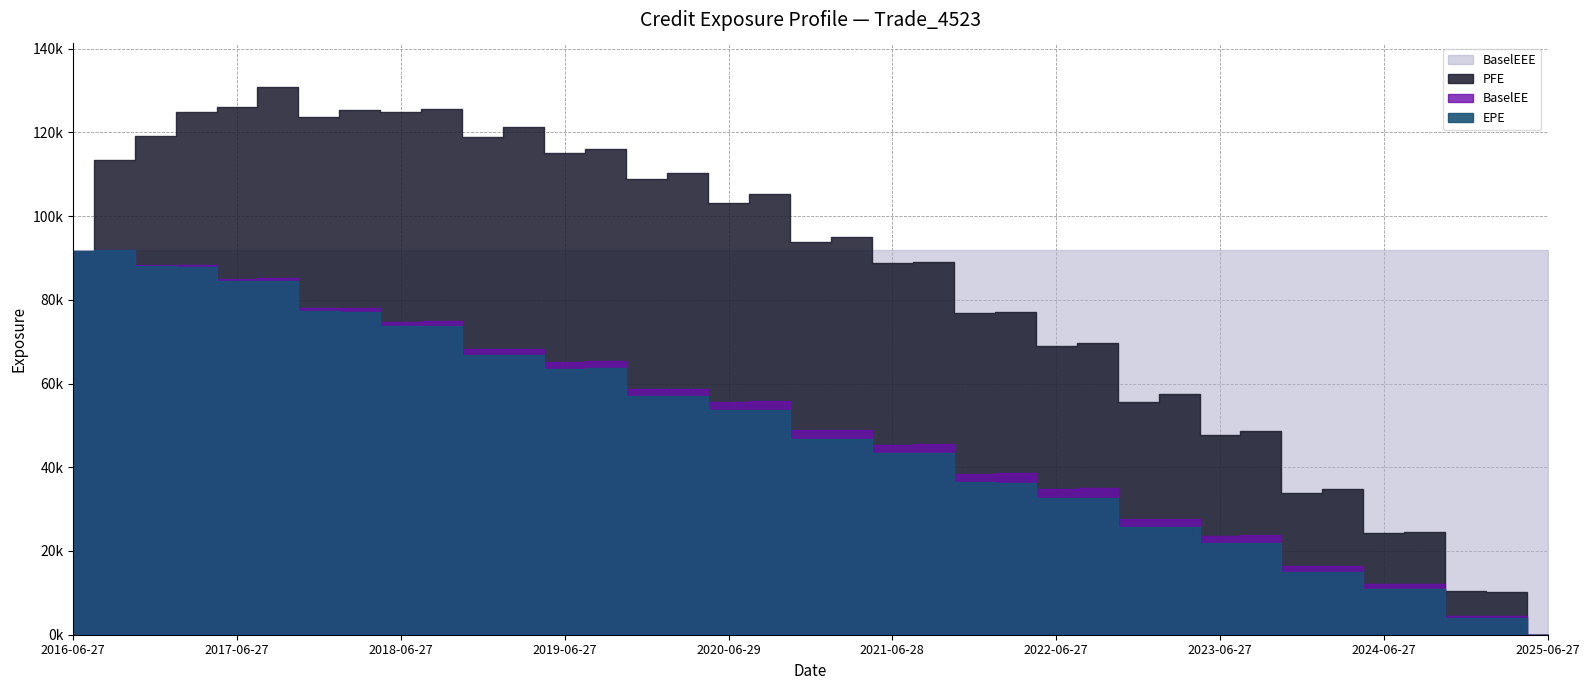

Reading right to left, what are all the values shown in this chart?

EPE: 2025-06-27=0.0	2025-03-27=4065.9	2024-12-27=4069.3	2024-09-27=10911.9	2024-06-27=10889.8	2024-03-27=14955.0	2023-12-27=15004.6	2023-09-27=22009.5	2023-06-27=21863.2	2023-03-27=25710.6	2022-12-28=25738.2	2022-09-27=32725.5	2022-06-27=32601.5	2022-03-28=36345.2	2021-12-29=36375.4	2021-09-27=43321.8	2021-06-28=43296.2	2021-03-29=46811.4	2020-12-29=46869.9	2020-09-28=53715.7	2020-06-29=53610.8	2020-03-27=56953.1	2019-12-27=57000.4	2019-09-27=63710.5	2019-06-27=63565.0	2019-03-27=66856.8	2018-12-27=66914.2	2018-09-27=73827.1	2018-06-27=73726.5	2018-03-27=77177.3	2017-12-27=77329.5	2017-09-27=84442.7	2017-06-27=84466.9	2017-03-27=87957.4	2016-12-28=87984.7	2016-09-27=91833.3	2016-06-27=91747.1
PFE: 2025-06-27=0.0	2025-03-27=10296.9	2024-12-27=10329.1	2024-09-27=24576.6	2024-06-27=24332.9	2024-03-27=34799.3	2023-12-27=33926.8	2023-09-27=48708.2	2023-06-27=47632.6	2023-03-27=57535.3	2022-12-28=55606.9	2022-09-27=69746.3	2022-06-27=68869.8	2022-03-28=77034.3	2021-12-29=76763.9	2021-09-27=89071.2	2021-06-28=88912.4	2021-03-29=95088.2	2020-12-29=93732.4	2020-09-28=105165.0	2020-06-29=103165.0	2020-03-27=110299.0	2019-12-27=108851.0	2019-09-27=116048.0	2019-06-27=115062.0	2019-03-27=121260.0	2018-12-27=119013.0	2018-09-27=125525.0	2018-06-27=124775.0	2018-03-27=125321.0	2017-12-27=123587.0	2017-09-27=130955.0	2017-06-27=125974.0	2017-03-27=124797.0	2016-12-28=119135.0	2016-09-27=113389.0	2016-06-27=91747.1
BaselEE: 2025-06-27=0.0	2025-03-27=4544.2	2024-12-27=4527.0	2024-09-27=12082.6	2024-06-27=12001.4	2024-03-27=16407.6	2023-12-27=16389.0	2023-09-27=23933.6	2023-06-27=23668.1	2023-03-27=27719.4	2022-12-28=27639.4	2022-09-27=34999.2	2022-06-27=34724.1	2022-03-28=38566.7	2021-12-29=38457.3	2021-09-27=45625.9	2021-06-28=45428.4	2021-03-29=48955.7	2020-12-29=48857.8	2020-09-28=55808.4	2020-06-29=55516.7	2020-03-27=58807.7	2019-12-27=58692.1	2019-09-27=65418.1	2019-06-27=65084.7	2019-03-27=68291.0	2018-12-27=68189.3	2018-09-27=75055.5	2018-06-27=74774.3	2018-03-27=78121.9	2017-12-27=78126.8	2017-09-27=85149.5	2017-06-27=85021.4	2017-03-27=88381.7	2016-12-28=88266.5	2016-09-27=91980.3	2016-06-27=91747.1
BaselEEE: 2025-06-27=91980.3	2025-03-27=91980.3	2024-12-27=91980.3	2024-09-27=91980.3	2024-06-27=91980.3	2024-03-27=91980.3	2023-12-27=91980.3	2023-09-27=91980.3	2023-06-27=91980.3	2023-03-27=91980.3	2022-12-28=91980.3	2022-09-27=91980.3	2022-06-27=91980.3	2022-03-28=91980.3	2021-12-29=91980.3	2021-09-27=91980.3	2021-06-28=91980.3	2021-03-29=91980.3	2020-12-29=91980.3	2020-09-28=91980.3	2020-06-29=91980.3	2020-03-27=91980.3	2019-12-27=91980.3	2019-09-27=91980.3	2019-06-27=91980.3	2019-03-27=91980.3	2018-12-27=91980.3	2018-09-27=91980.3	2018-06-27=91980.3	2018-03-27=91980.3	2017-12-27=91980.3	2017-09-27=91980.3	2017-06-27=91980.3	2017-03-27=91980.3	2016-12-28=91980.3	2016-09-27=91980.3	2016-06-27=91747.1